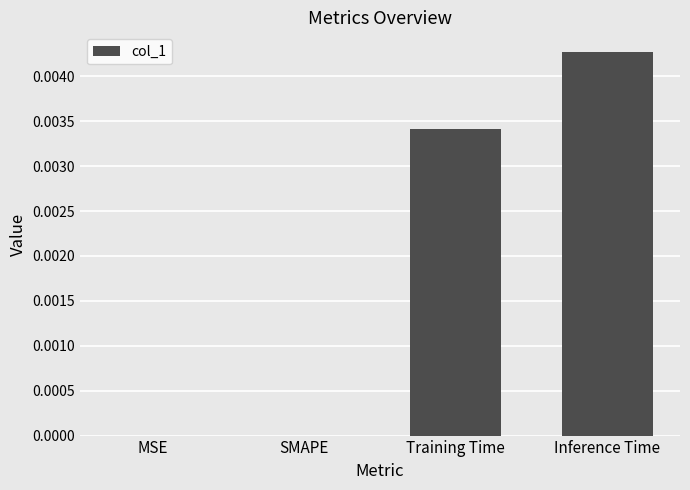

Are the bars horizontal?

No